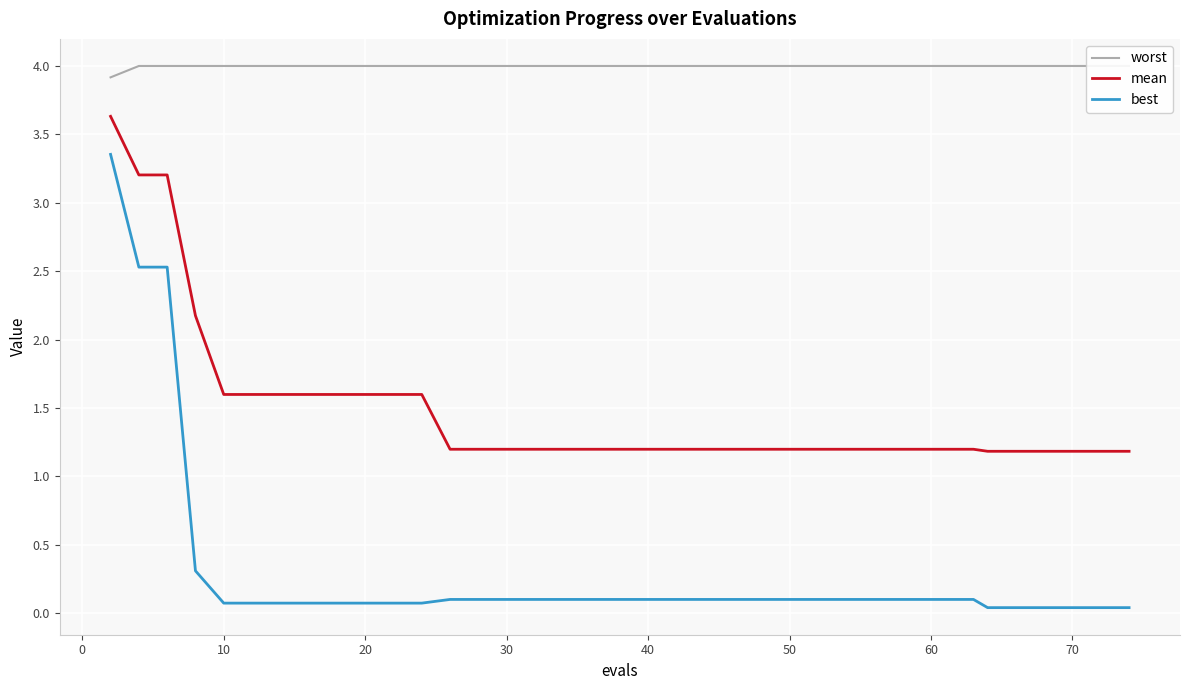

What is the lowest value of the mean series?

1.2